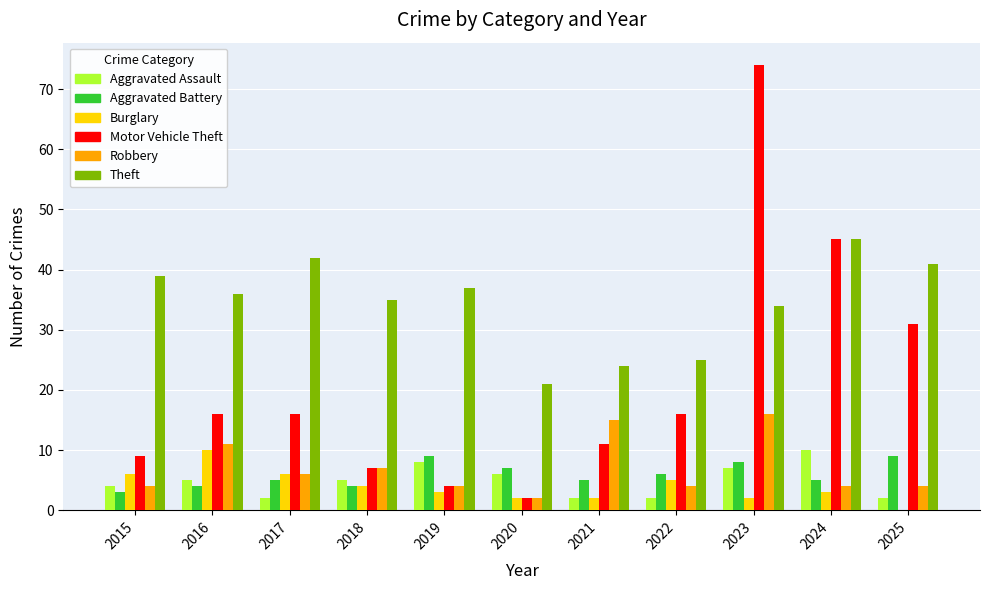

Which series has the widest spread of values?

Motor Vehicle Theft